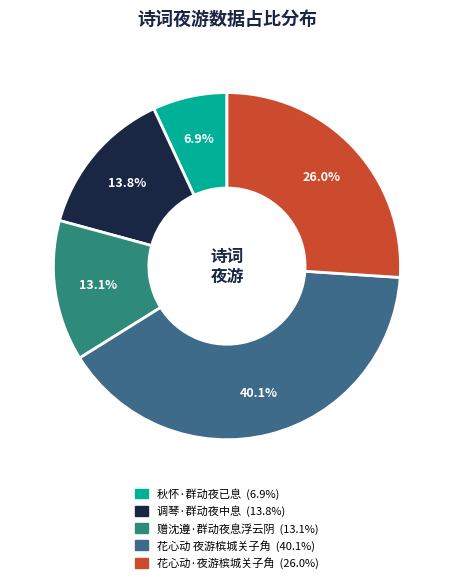

Combined, what portion of the pie is 调琴·群动夜中息 and 赠沈遵·群动夜息浮云阴?

26.9%